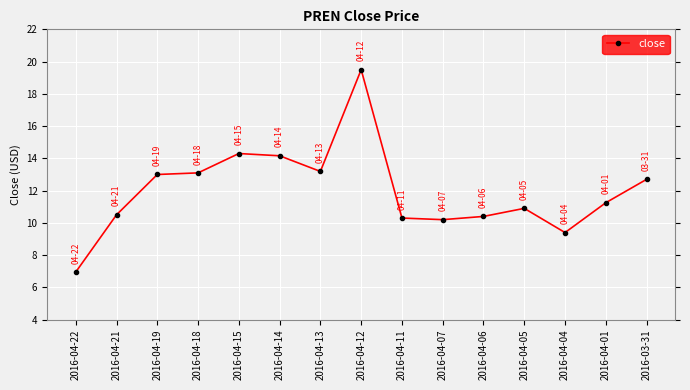

What is the value of the 6th point from the left?

14.2